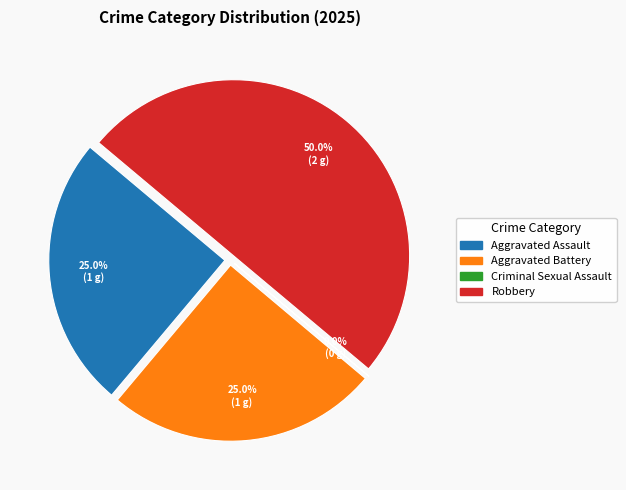

Which slice is the largest?

Robbery